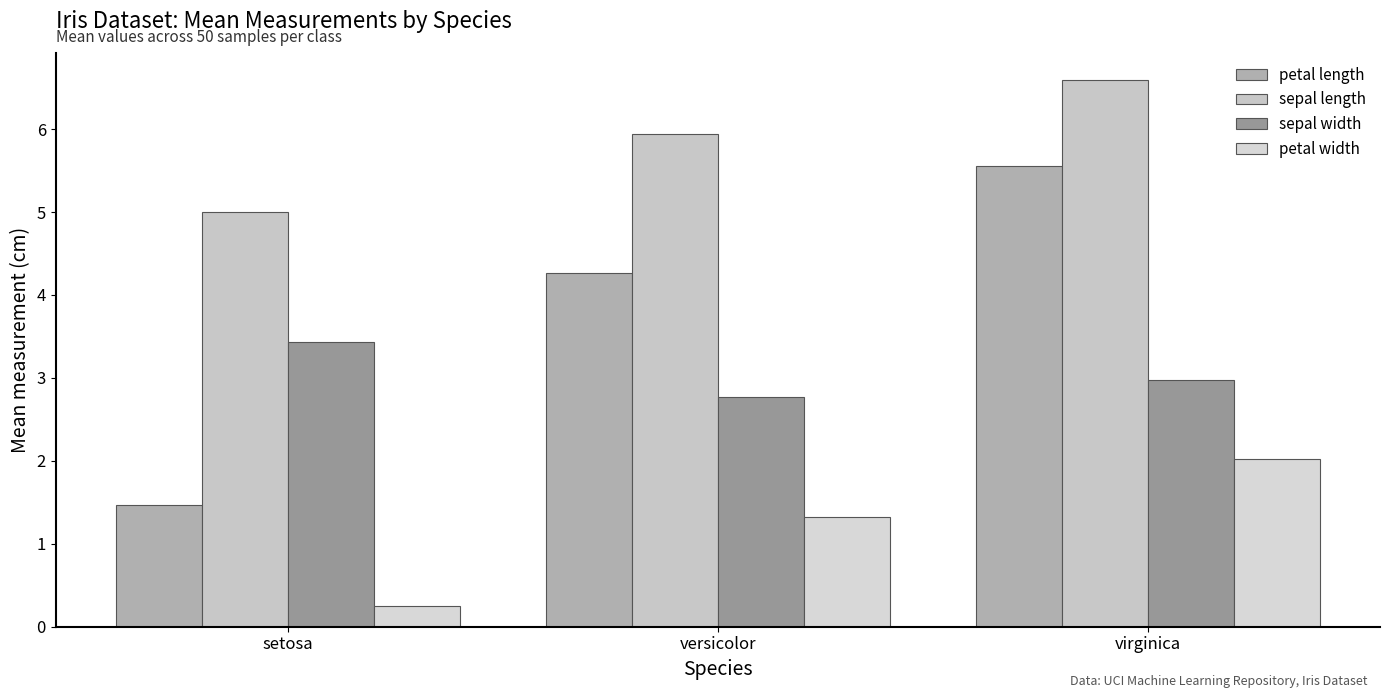

Is the value of petal length at versicolor greater than the value of petal width at virginica?

Yes